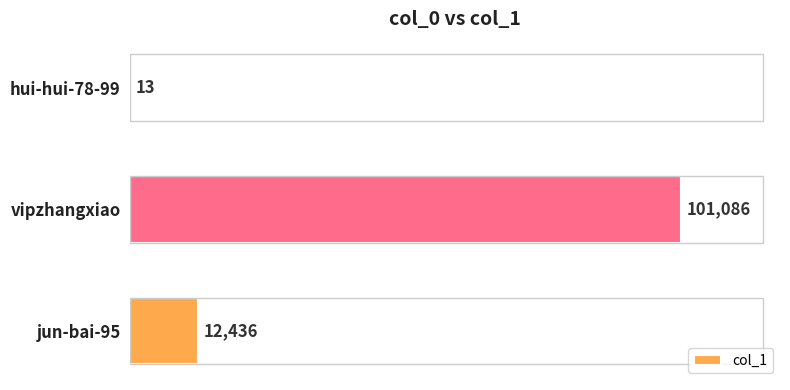

At which category does the chart reach its peak across all series?

vipzhangxiao